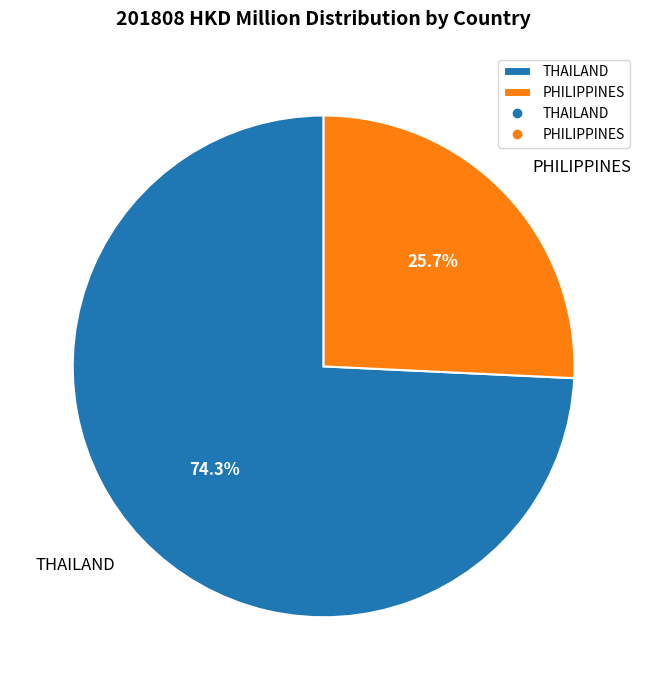

How much of the chart is everything except THAILAND?

25.7%